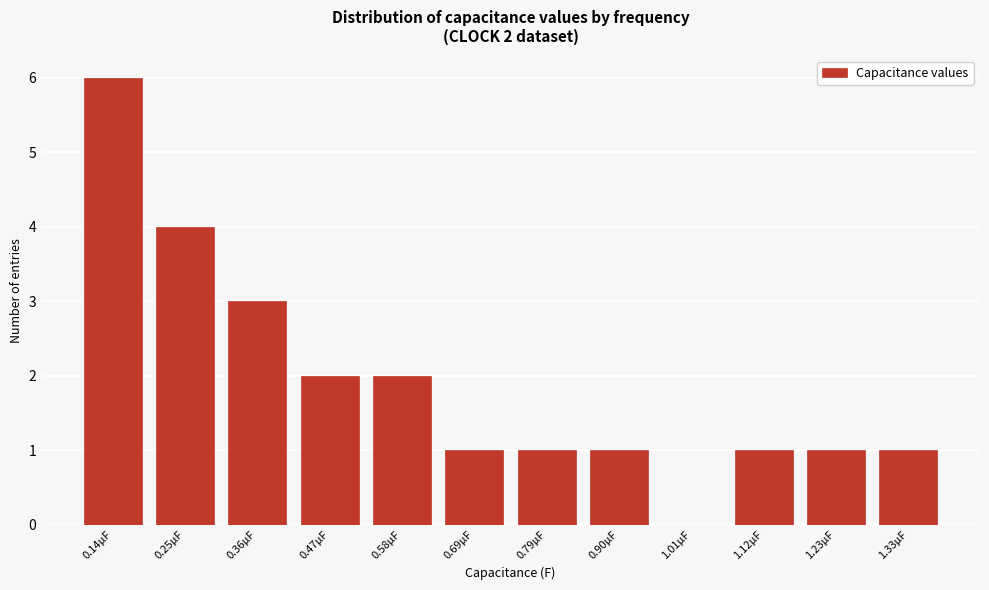

Reading left to right, extract all data points from this chart.

0.14μF=6	0.25μF=4	0.36μF=3	0.47μF=2	0.58μF=2	0.69μF=1	0.79μF=1	0.90μF=1	1.01μF=0	1.12μF=1	1.23μF=1	1.33μF=1